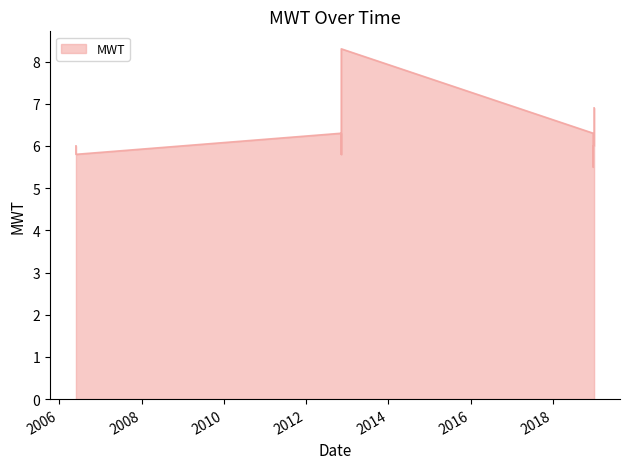

At which category does the data reach its first local valley?

2006